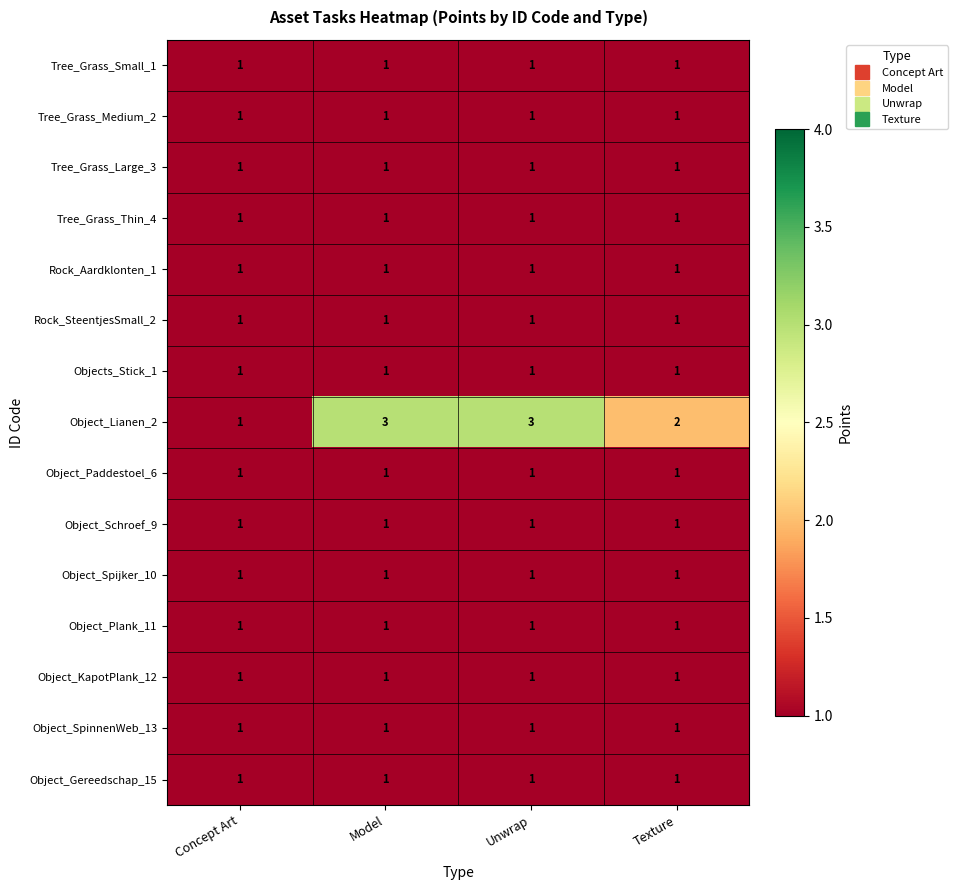

True or false: Tree_Grass_Medium_2 has a value of 1 at Texture.

True